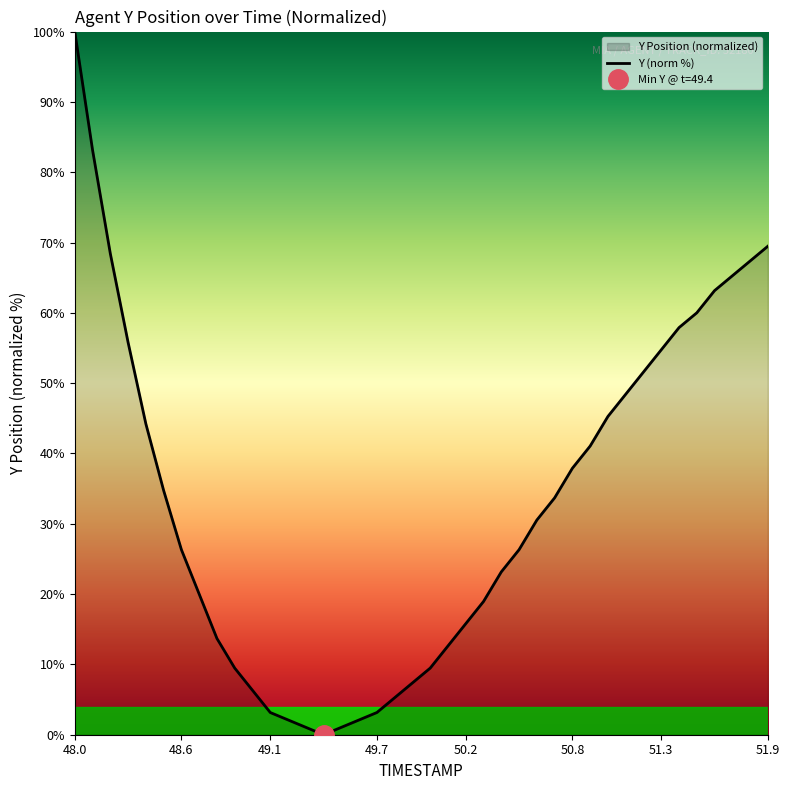

What is the maximum value for Y (norm %)?

100.0